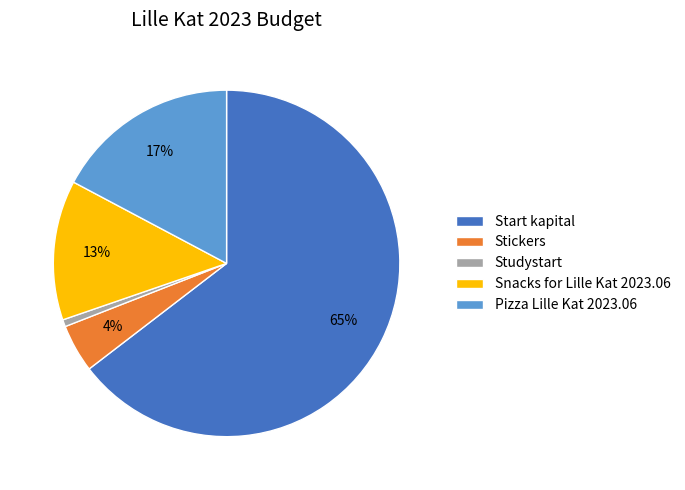

To the nearest percent, what is the combined percentage of Pizza Lille Kat 2023.06 and Start kapital?

82%